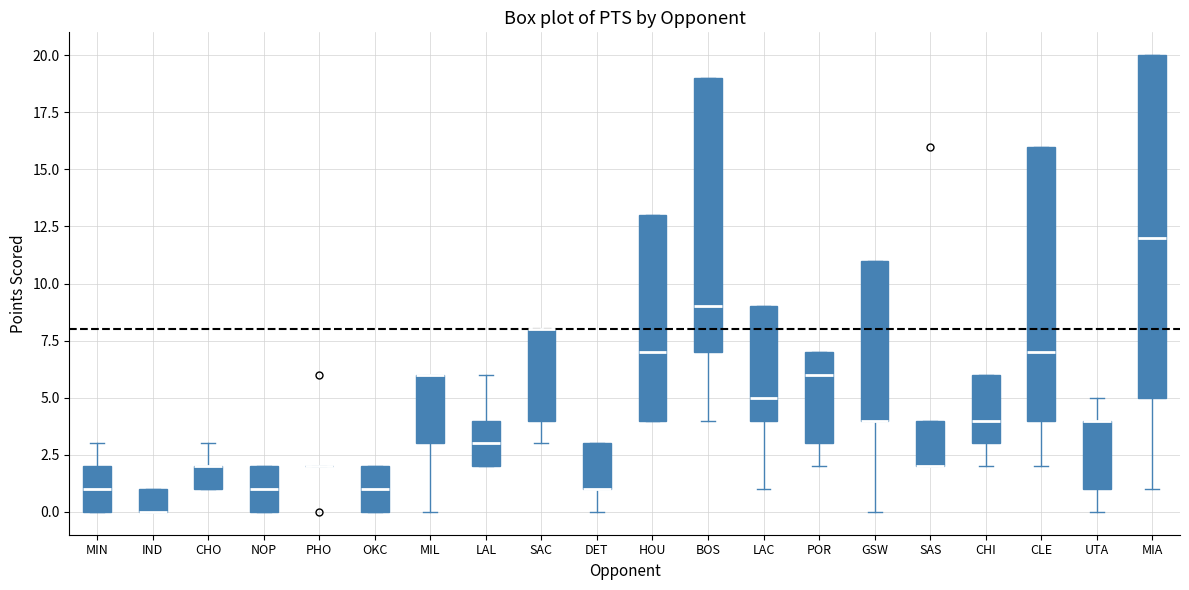

Reading left to right, transcribe this box plot: for each box, give where its median line is, the range the box spans, and where its two whiskers end, as read against the y-axis. The values are not printed on the chart, so give them approximately, as read against the axis.

MIN: median 1, box 0 to 2, whiskers 0 to 3
IND: median 0 (drawn on the box's lower edge), box 0 to 1, whiskers 0 to 1
CHO: median 2 (drawn on the box's upper edge), box 1 to 2, whiskers 1 to 3
NOP: median 1, box 0 to 2, whiskers 0 to 2
PHO: box collapsed to a line at 2, whiskers 2 to 2
OKC: median 1, box 0 to 2, whiskers 0 to 2
MIL: median 6 (drawn on the box's upper edge), box 3 to 6, whiskers 0 to 6
LAL: median 3, box 2 to 4, whiskers 2 to 6
SAC: median 8 (drawn on the box's upper edge), box 4 to 8, whiskers 3 to 8
DET: median 1 (drawn on the box's lower edge), box 1 to 3, whiskers 0 to 3
HOU: median 7, box 4 to 13, whiskers 4 to 13
BOS: median 9, box 7 to 19, whiskers 4 to 19
LAC: median 5, box 4 to 9, whiskers 1 to 9
POR: median 6, box 3 to 7, whiskers 2 to 7
GSW: median 4 (drawn on the box's lower edge), box 4 to 11, whiskers 0 to 11
SAS: median 2 (drawn on the box's lower edge), box 2 to 4, whiskers 2 to 4
CHI: median 4, box 3 to 6, whiskers 2 to 6
CLE: median 7, box 4 to 16, whiskers 2 to 16
UTA: median 4 (drawn on the box's upper edge), box 1 to 4, whiskers 0 to 5
MIA: median 12, box 5 to 20, whiskers 1 to 20